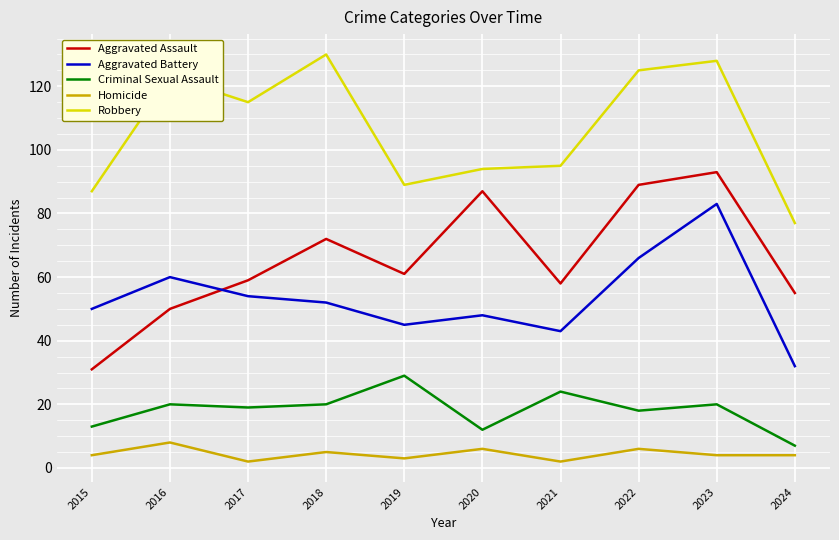

At which category does Homicide reach its first local valley?

2017